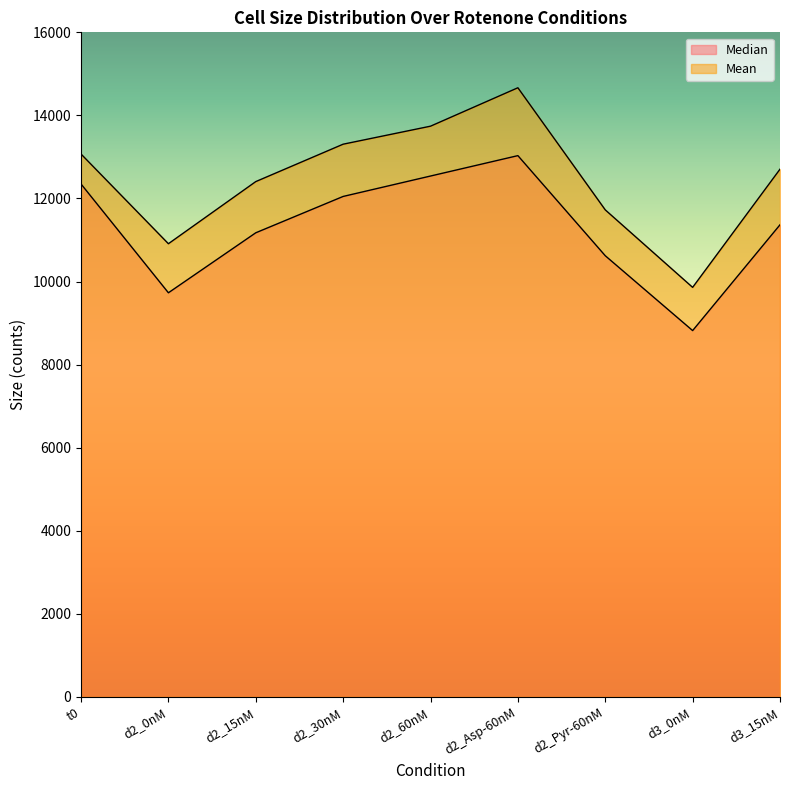

Rank the series at d2_30nM from lowest to highest value.

Median, Mean